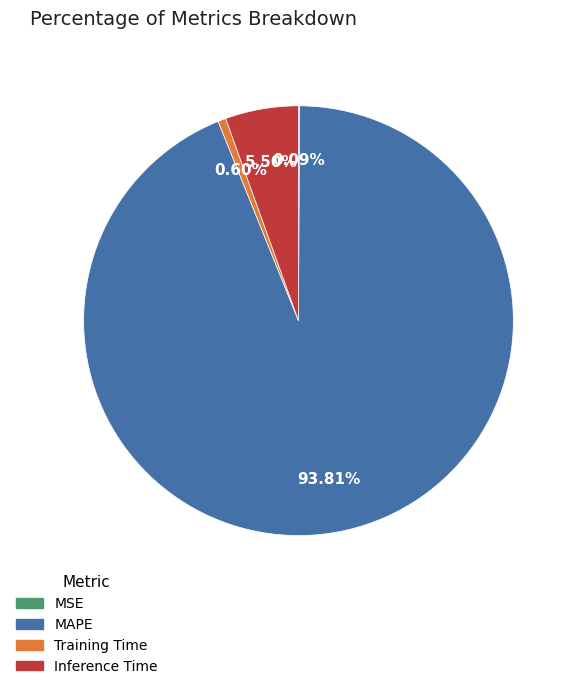

Which category has the biggest portion of the pie?

MAPE